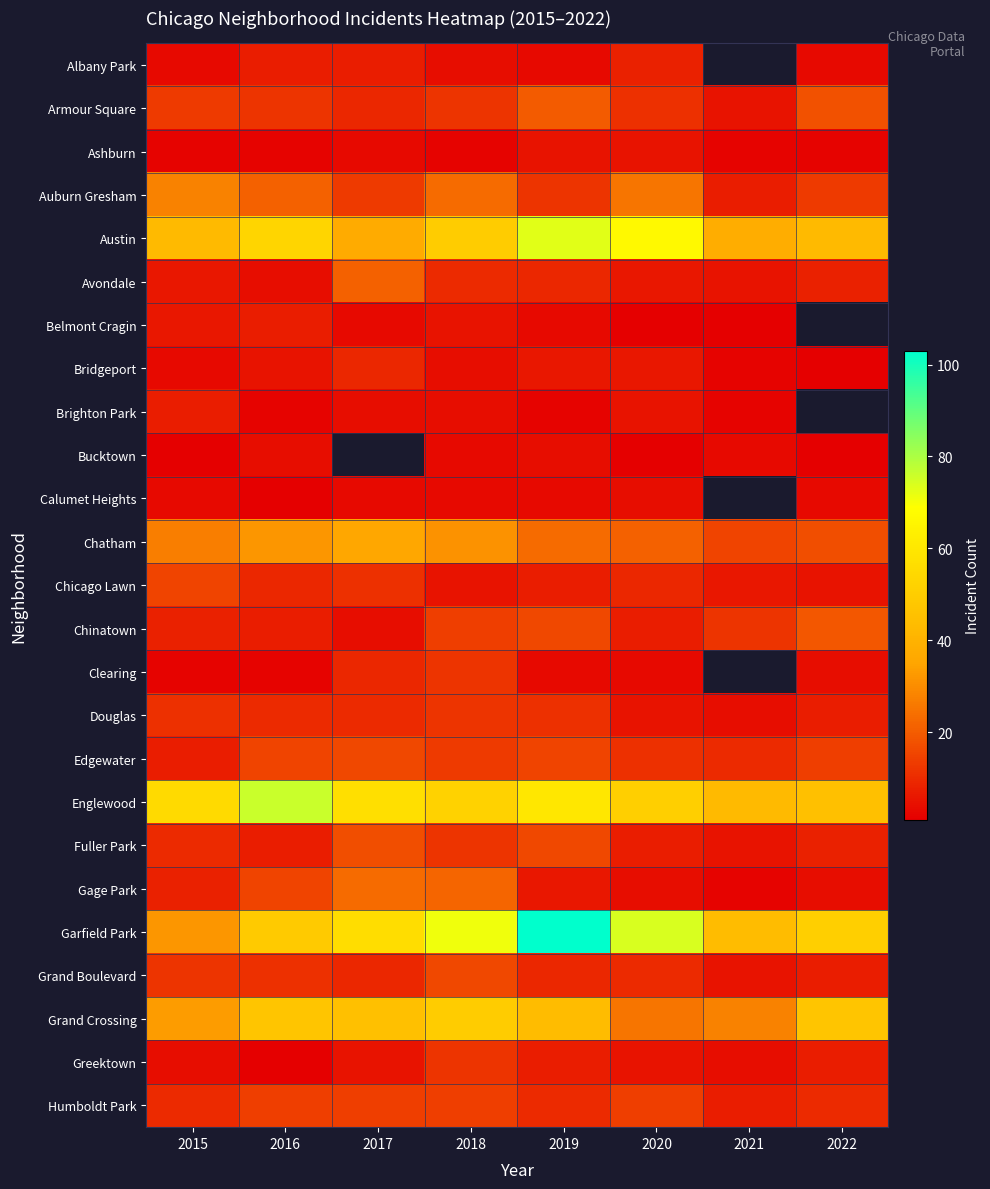

Which category has the highest value across all series?

2019